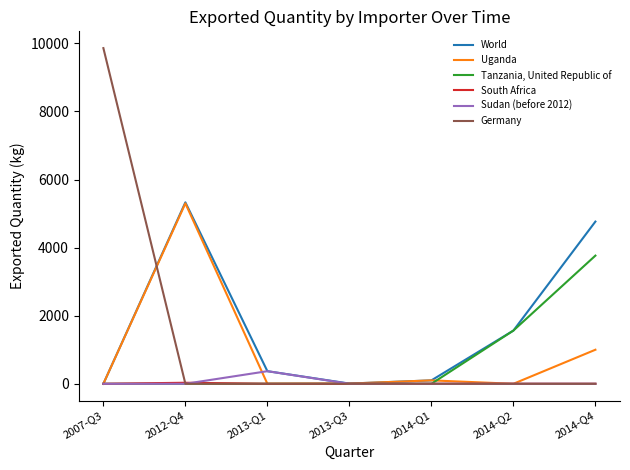

What is the greatest value displayed?

9861